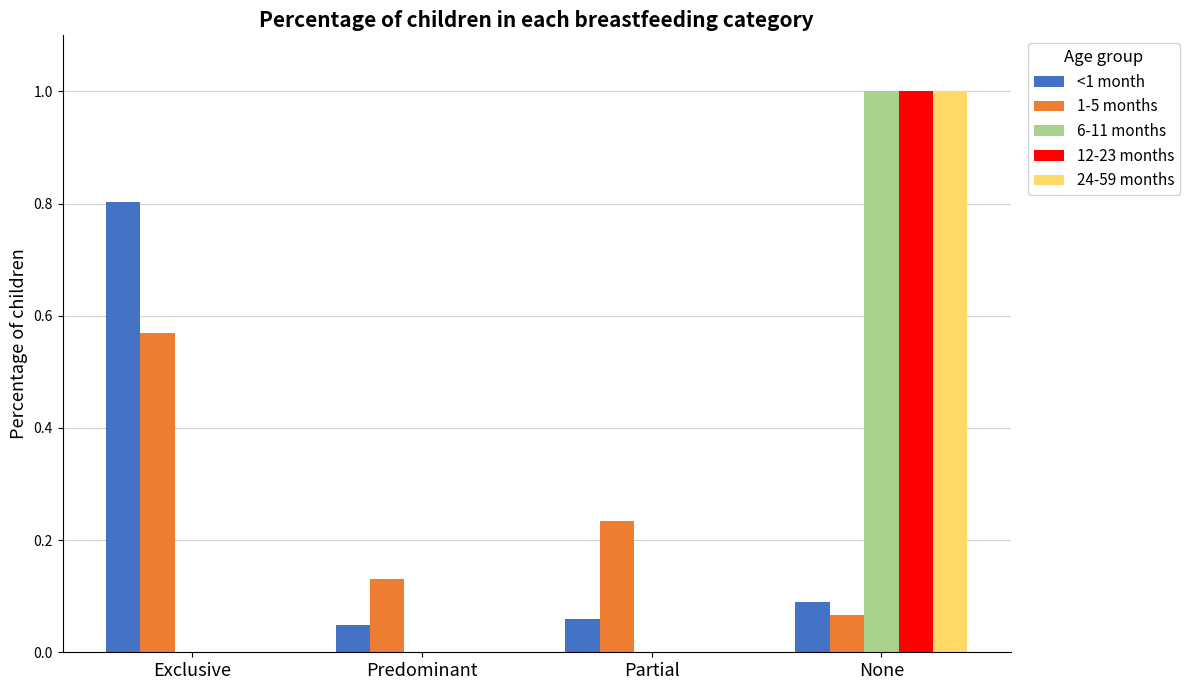

The 1-5 months series shows 0.1 at None. True or false?

True